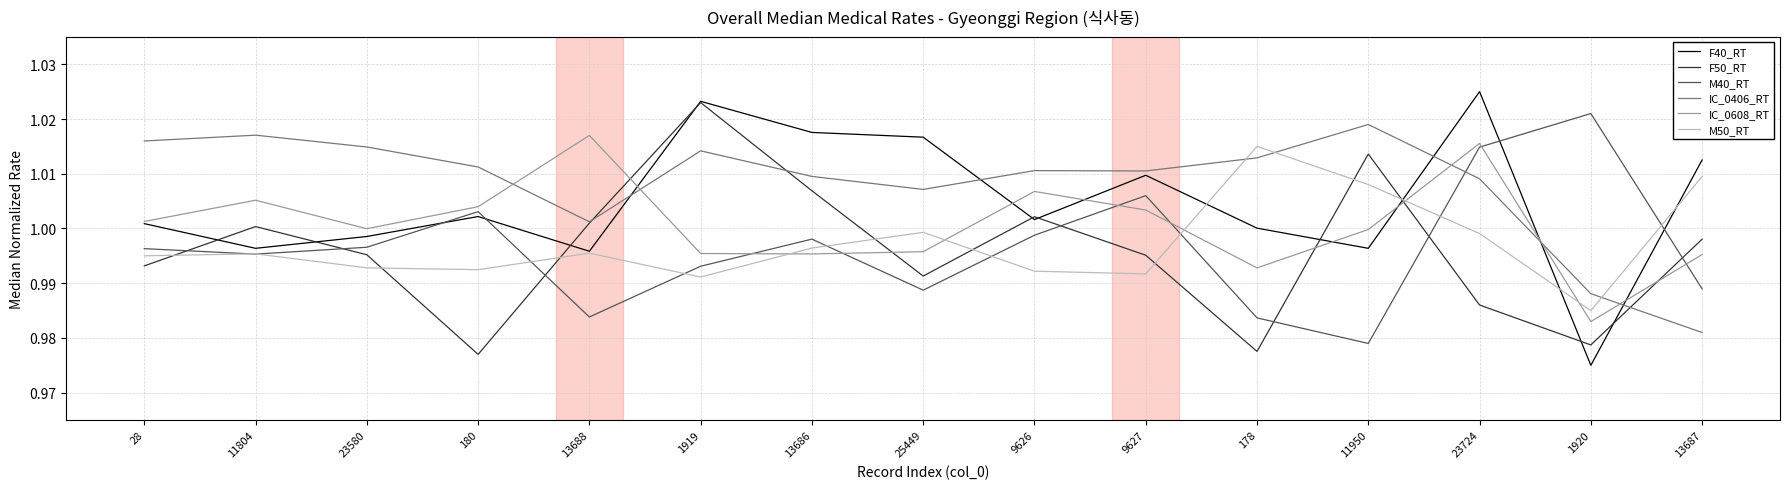

What position from the left is 1920?

14